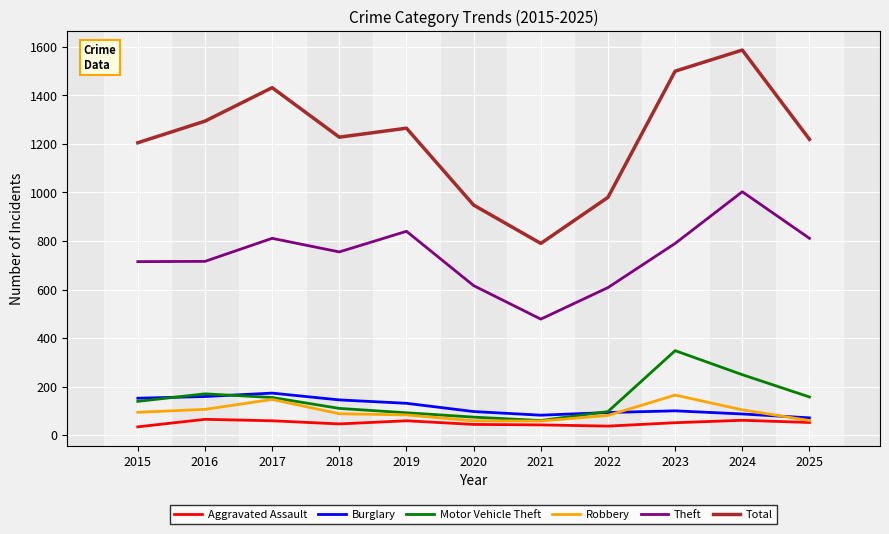

How many lines are shown in the chart?

6